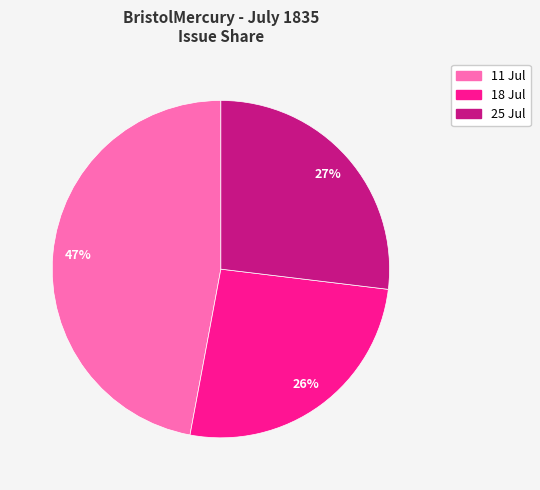

Count the number of slices in the pie.

3